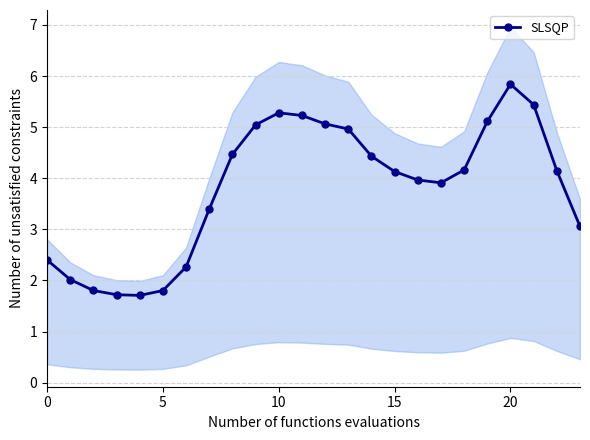

What is the maximum value for SLSQP?

5.8